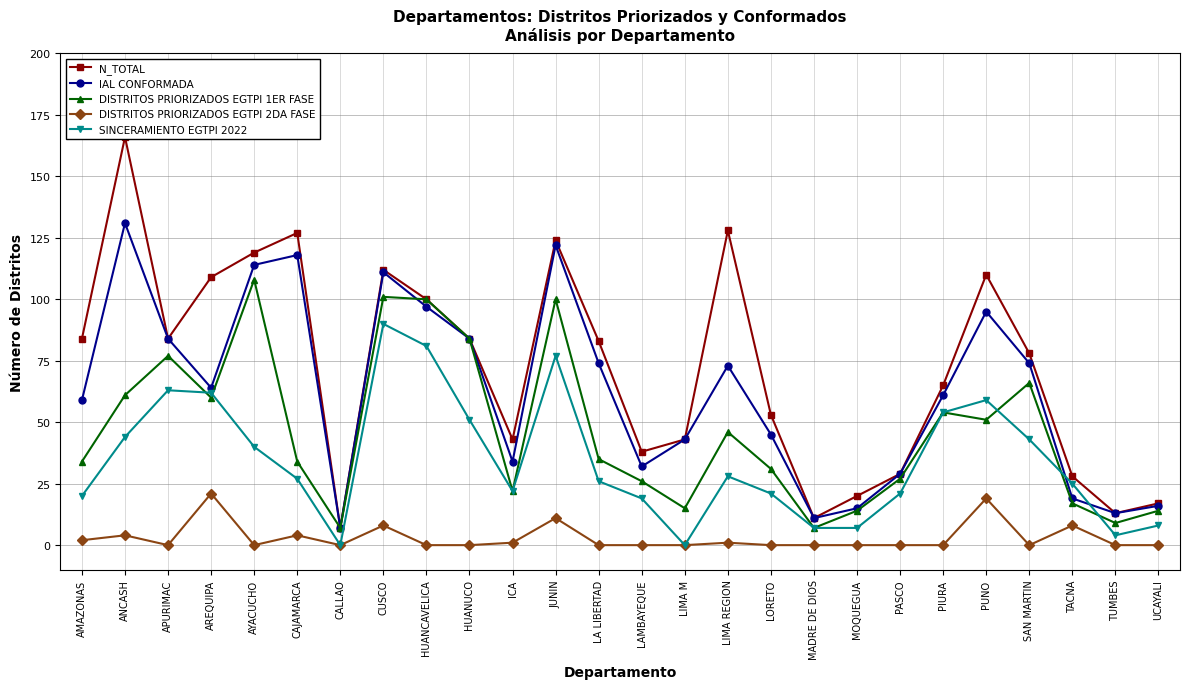

How many data points in SINCERAMIENTO EGTPI 2022 are less than 27?

13